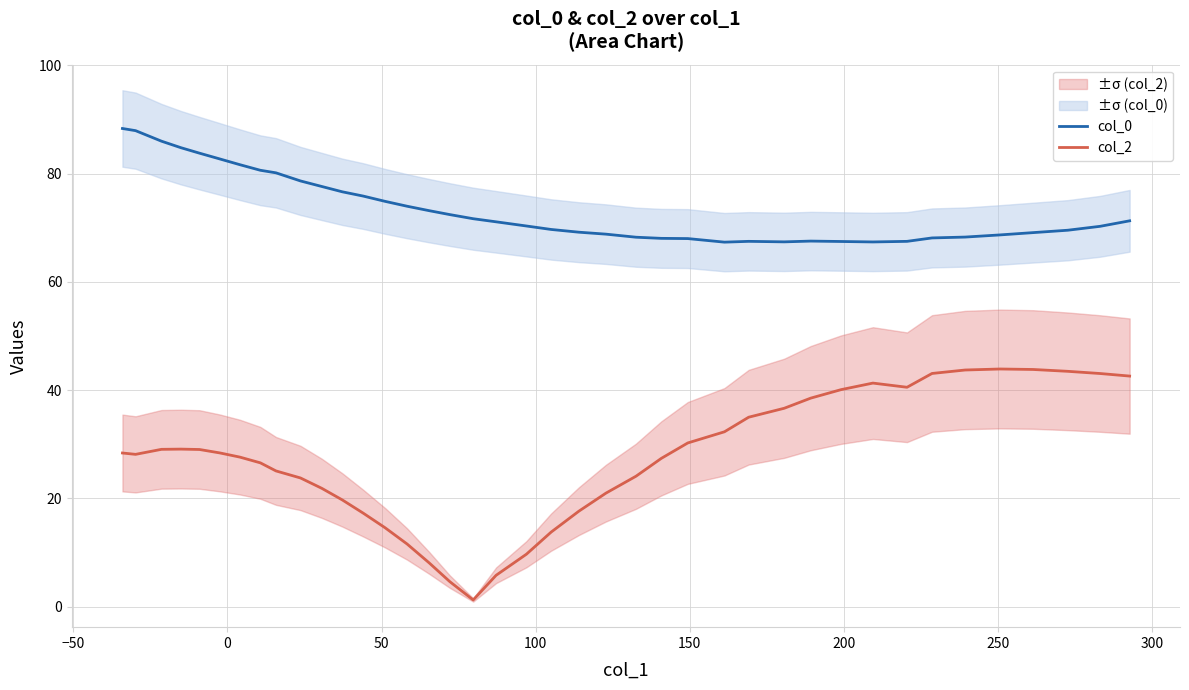

True or false: col_2 and col_0 intersect in this chart.

False